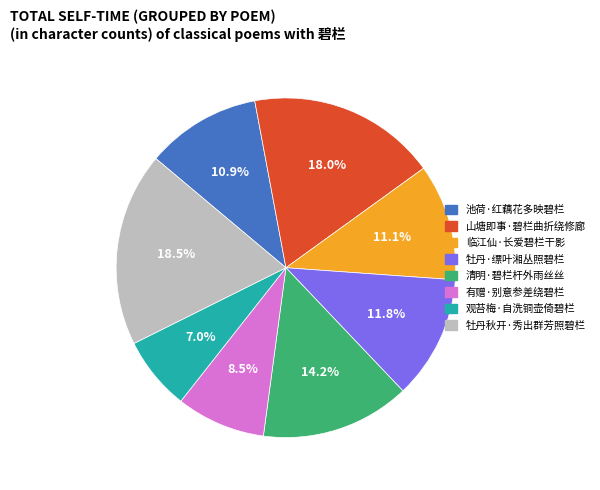

What is the smallest slice in the pie chart?

观苔梅·自洗铜壶倚碧栏